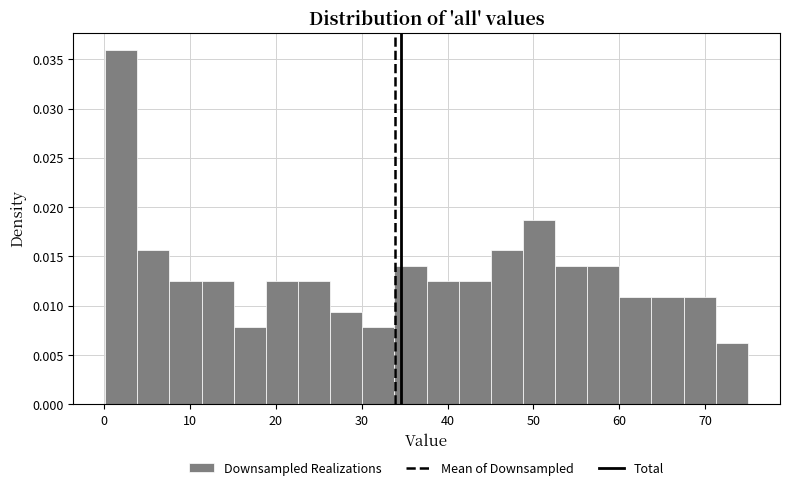

Around what value on the x-axis is the tallest bar? Give the approximate position of its centre, as read against the axis.

2